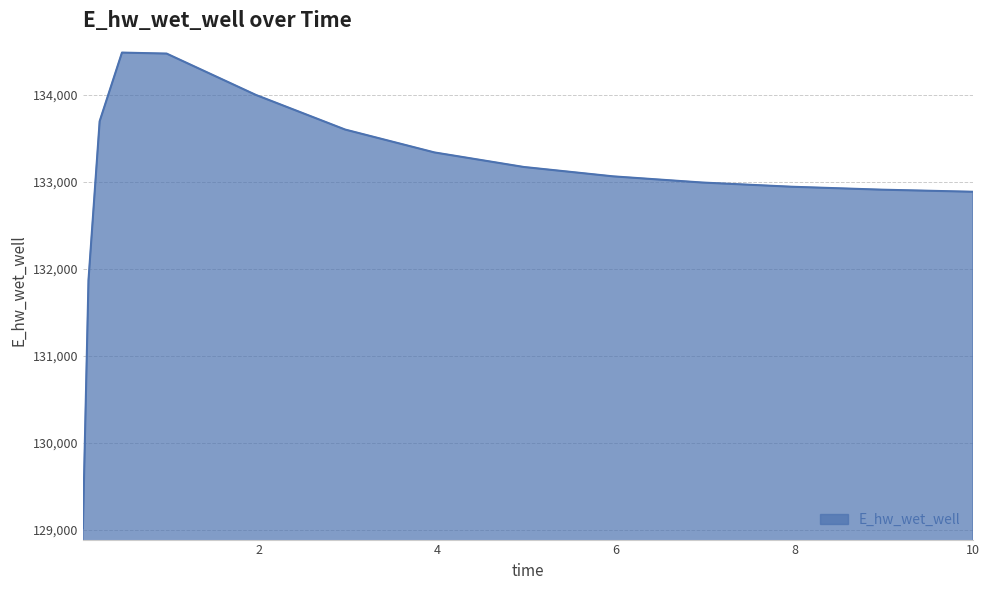

What is the difference between the maximum and minimum values?

5466.1